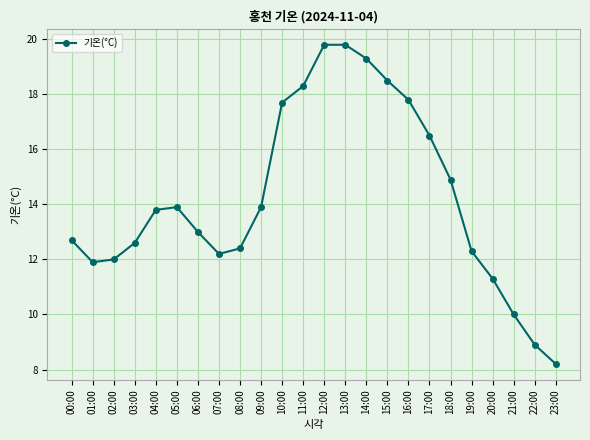

What is the change in value from 03:00 to 19:00?

-0.3